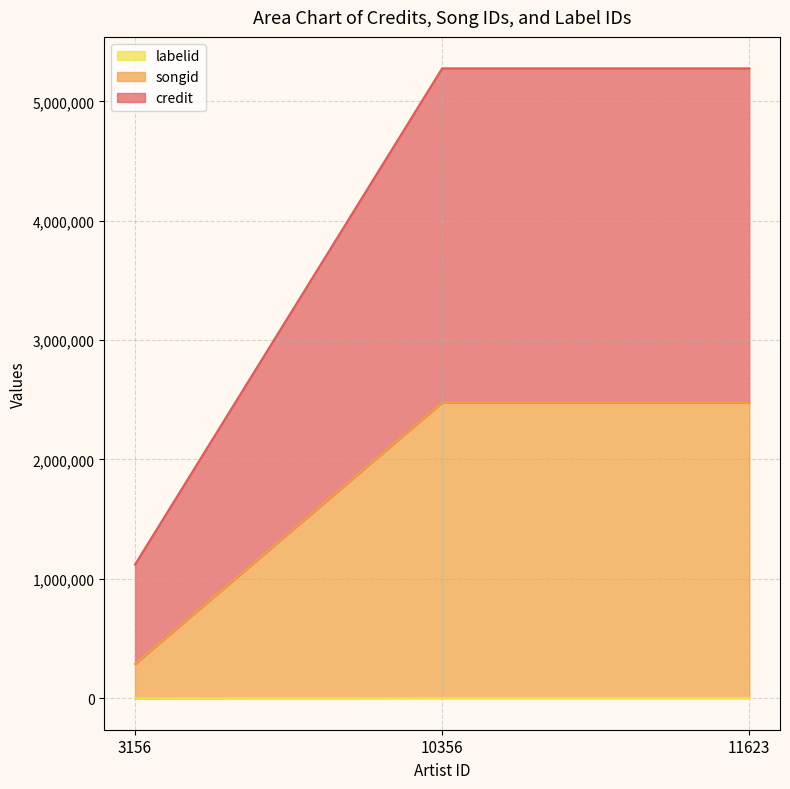

Does the chart have visible grid lines?

Yes